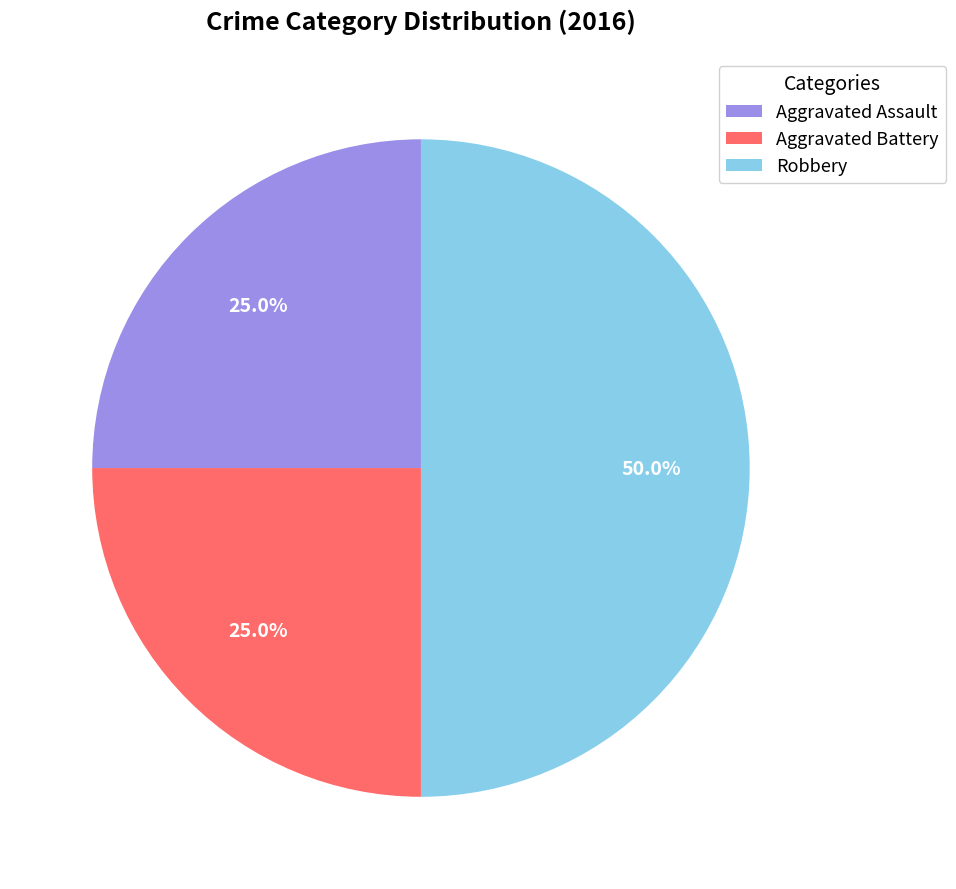

How many slices are in this pie chart?

3